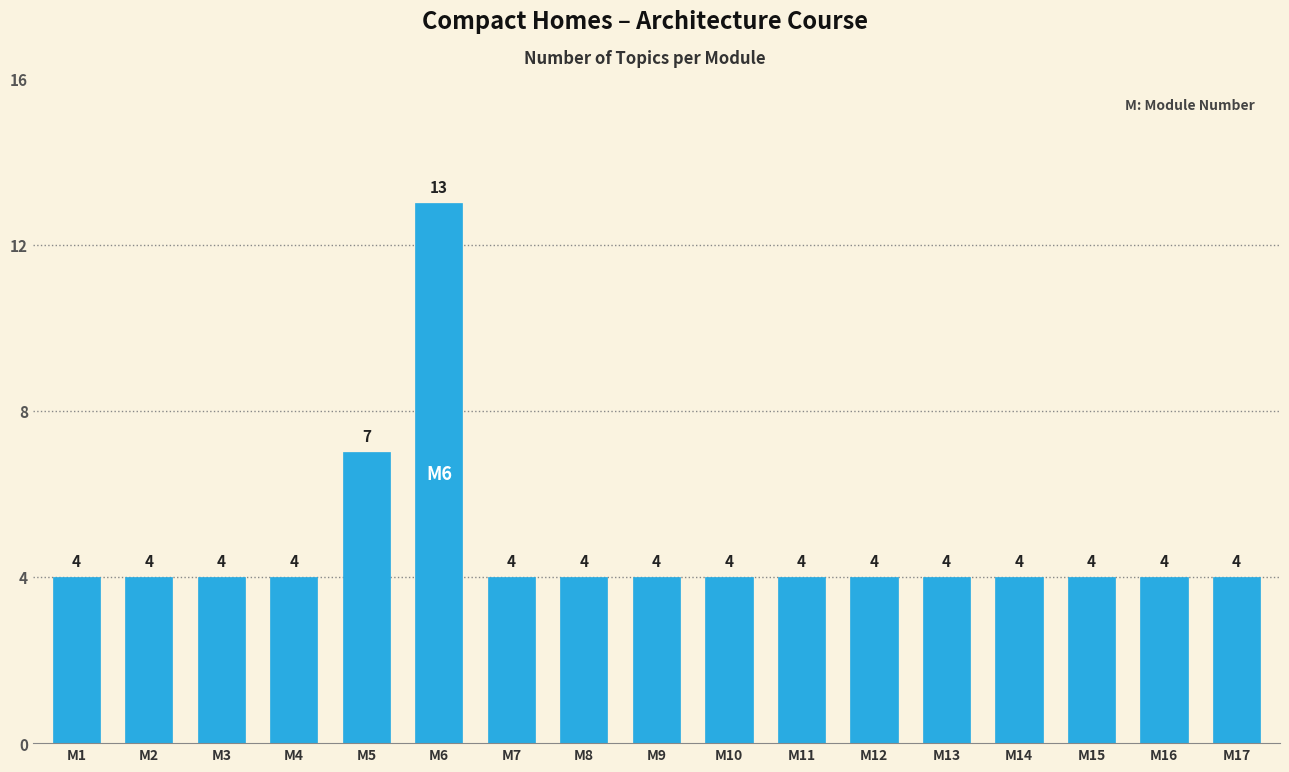

Reading right to left, what are all the values shown in this chart?

M17=4	M16=4	M15=4	M14=4	M13=4	M12=4	M11=4	M10=4	M9=4	M8=4	M7=4	M6=13	M5=7	M4=4	M3=4	M2=4	M1=4